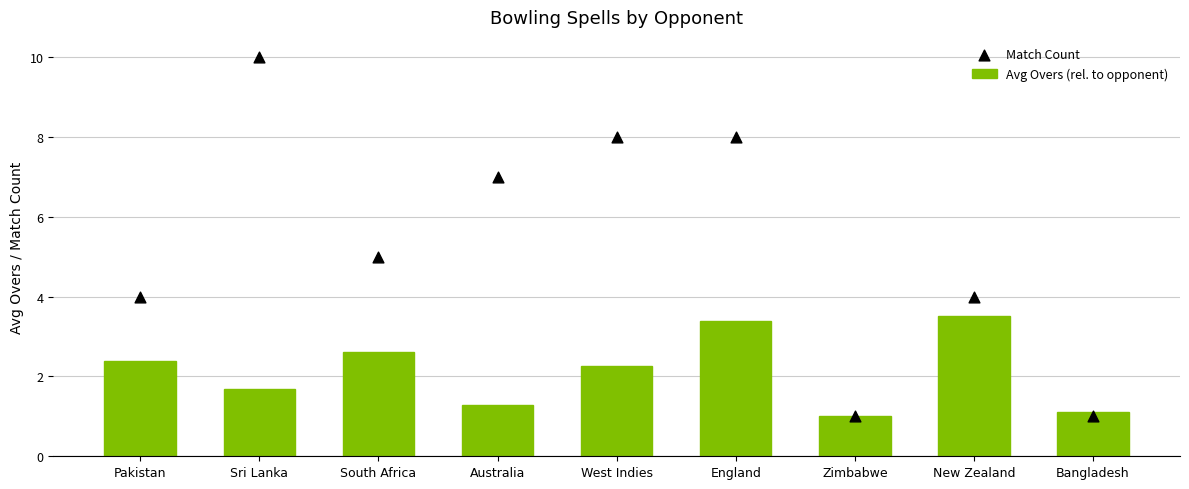

Which series has the largest total across all categories?

Match Count